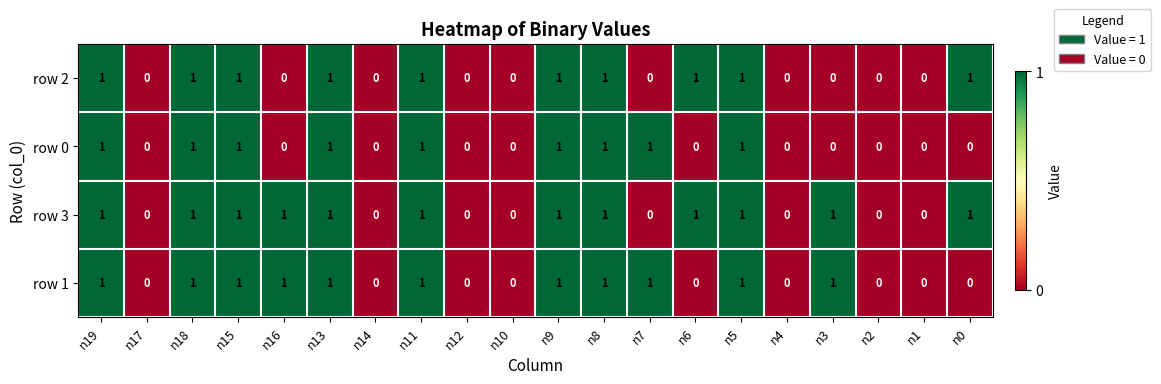

Count the number of data series in this chart.

4